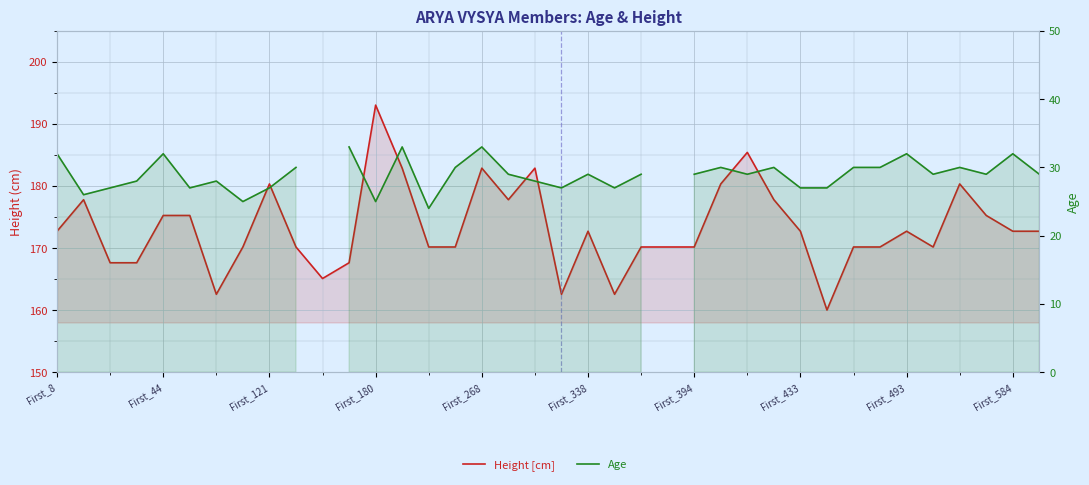

True or false: Age and Height [cm] intersect in this chart.

False